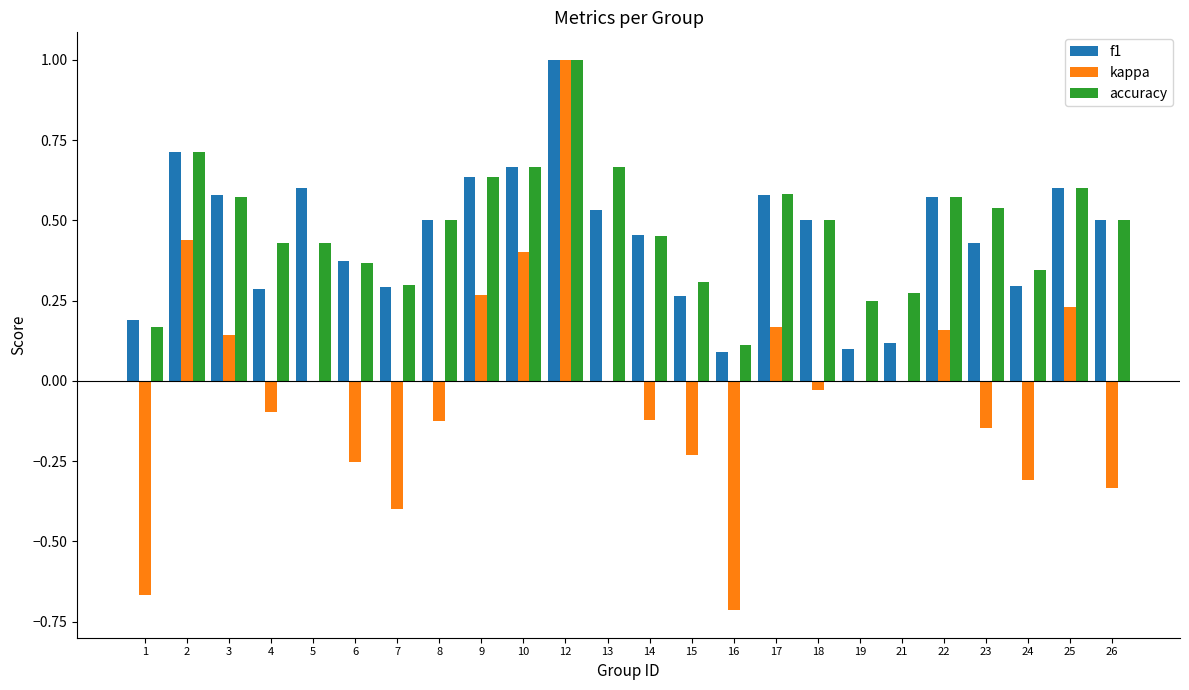

What are all the series names shown in the legend?

f1, kappa, accuracy